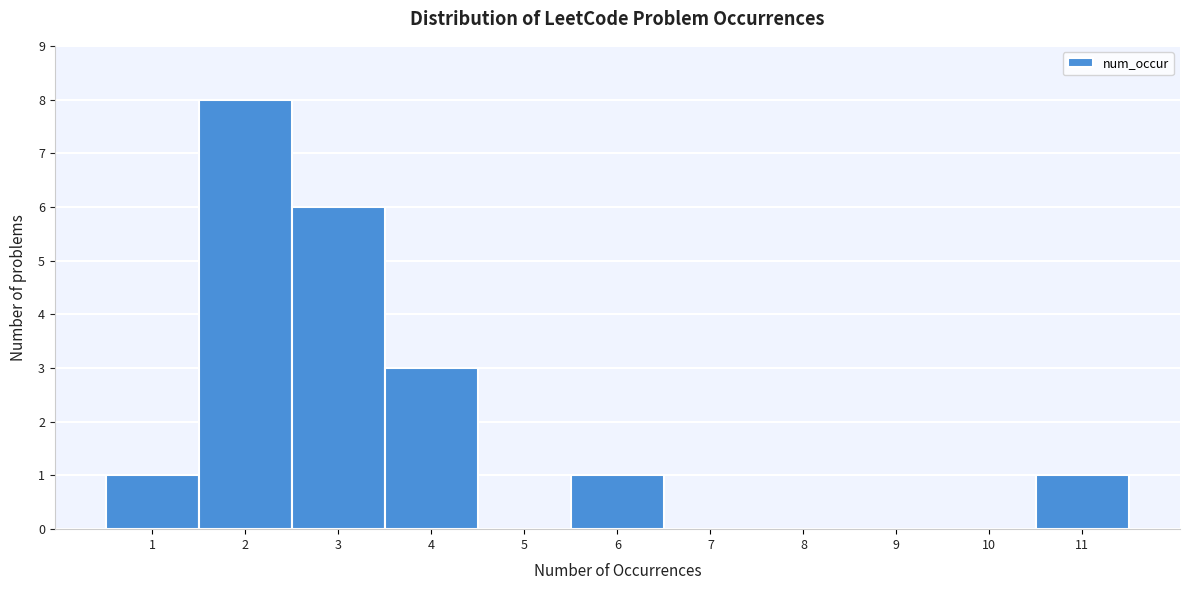

Over which range of the x-axis is the bar tallest?

1.5 to 2.5